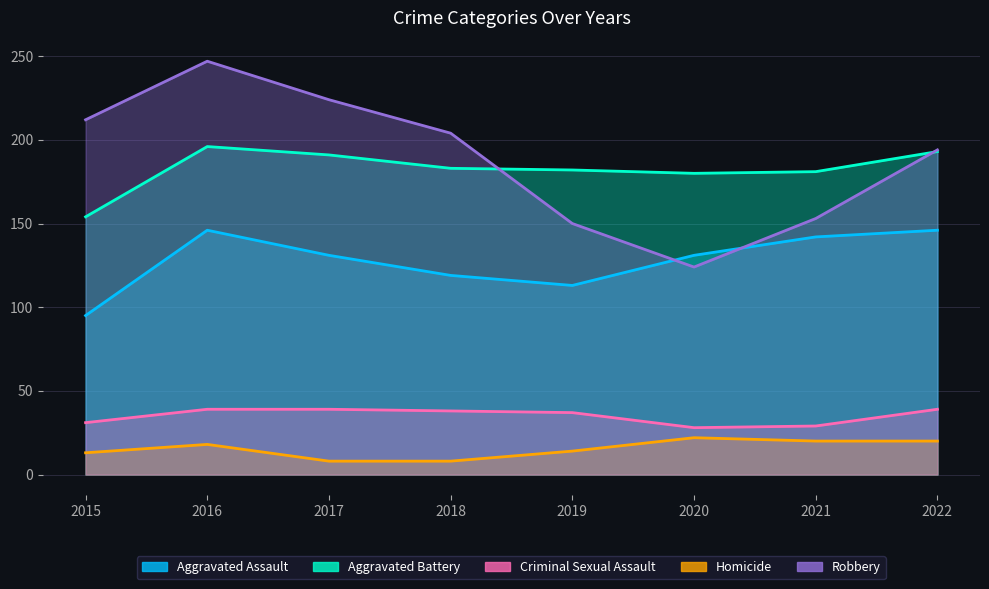

Which series ends up on top after the final intersection of Aggravated Battery and Robbery?

Robbery